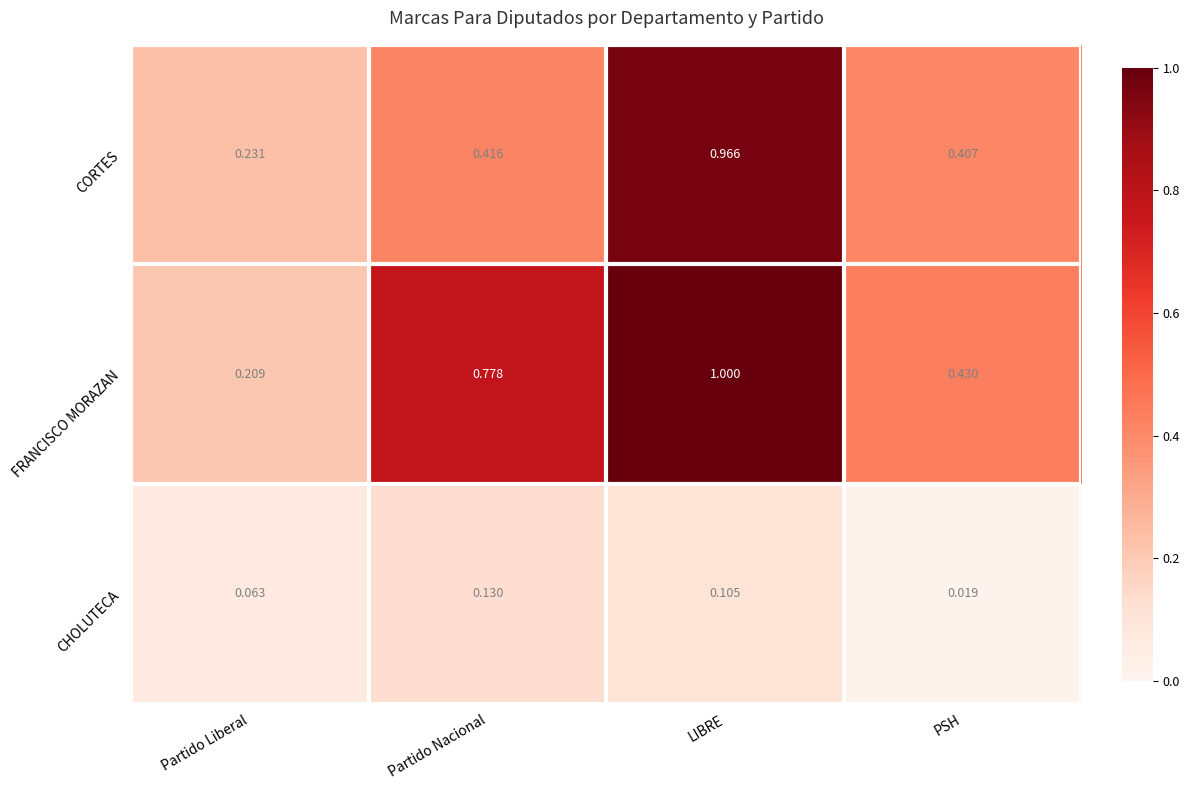

At which category does the chart reach its minimum across all series?

PSH